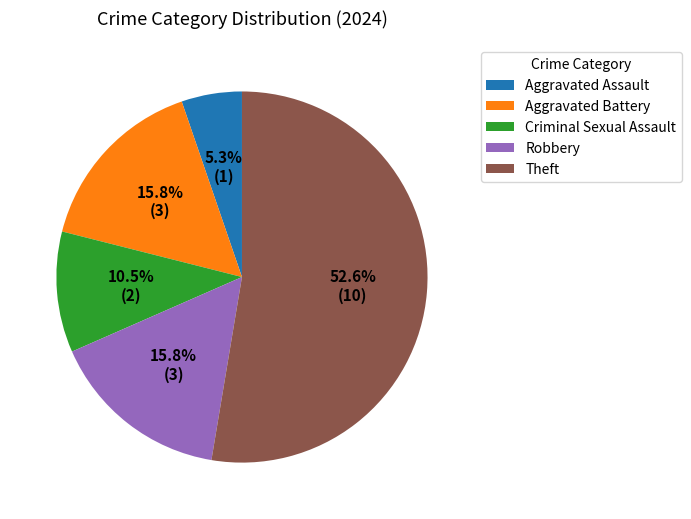

How many segments does this pie chart have?

5